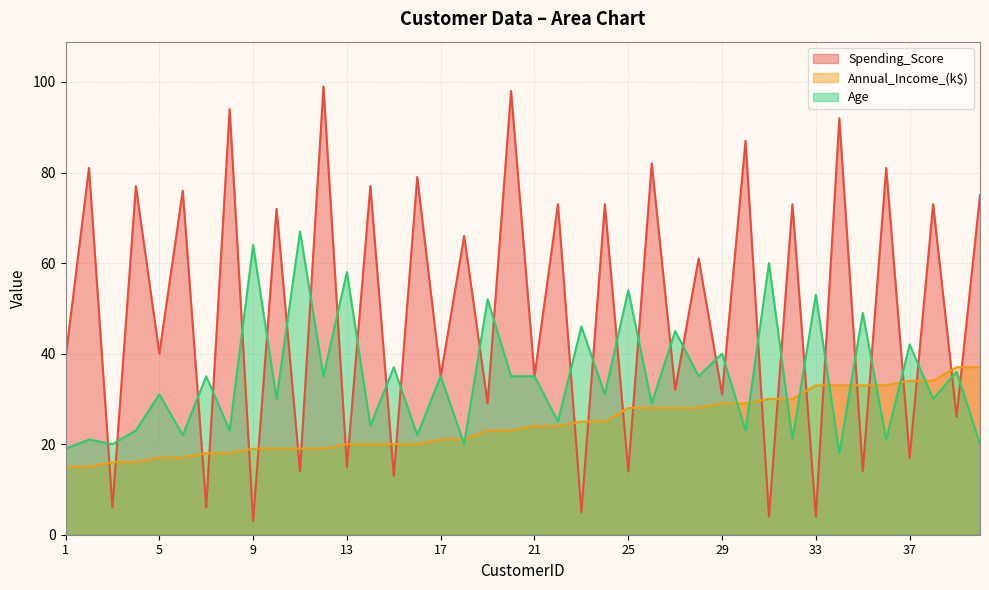

The value of Annual_Income_(k$) at 31 is 53. True or false?

False